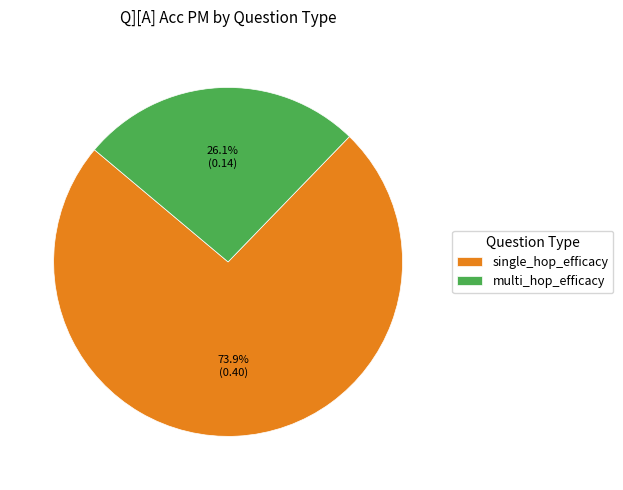

The multi_hop_efficacy slice represents 7% of the pie. True or false?

False